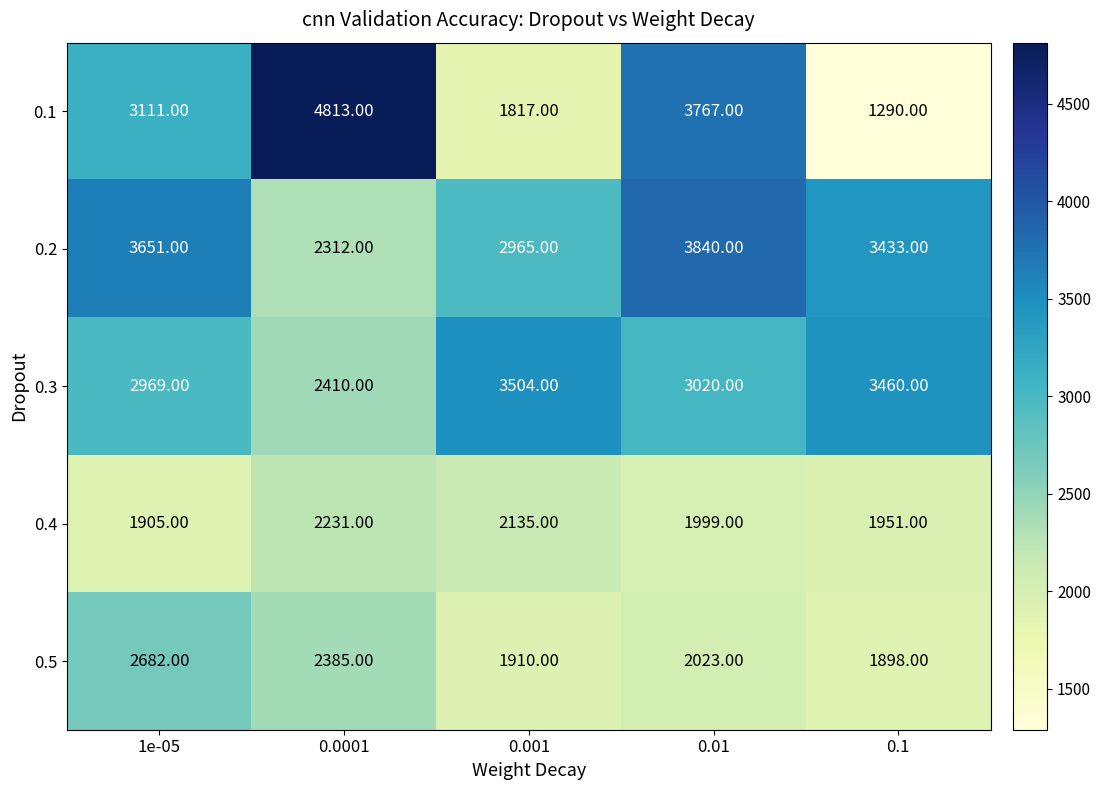

What is the sum of all 0.5 values?

10898